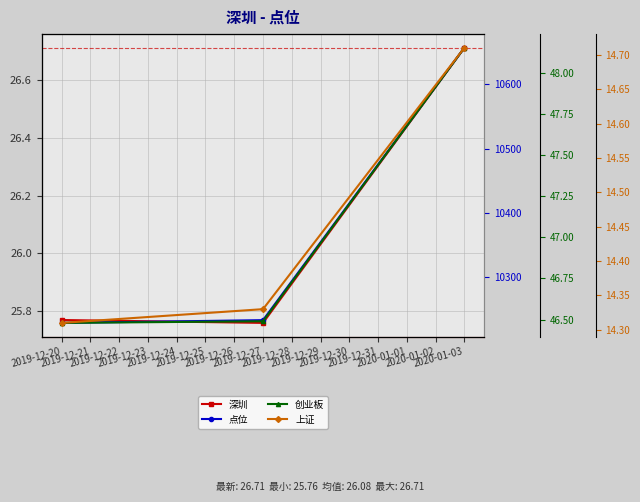

At which category is the sum across all series the highest?

2019-12-22